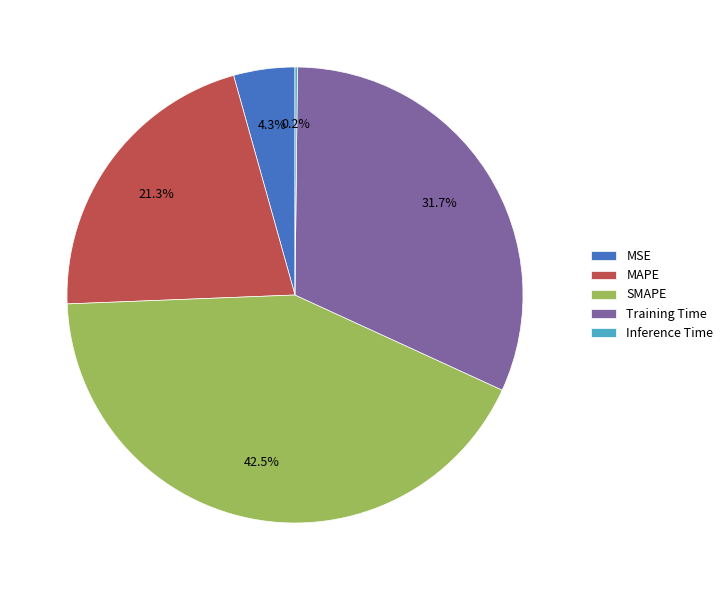

To the nearest percent, what is the difference between the largest and smallest slice percentages?

42%